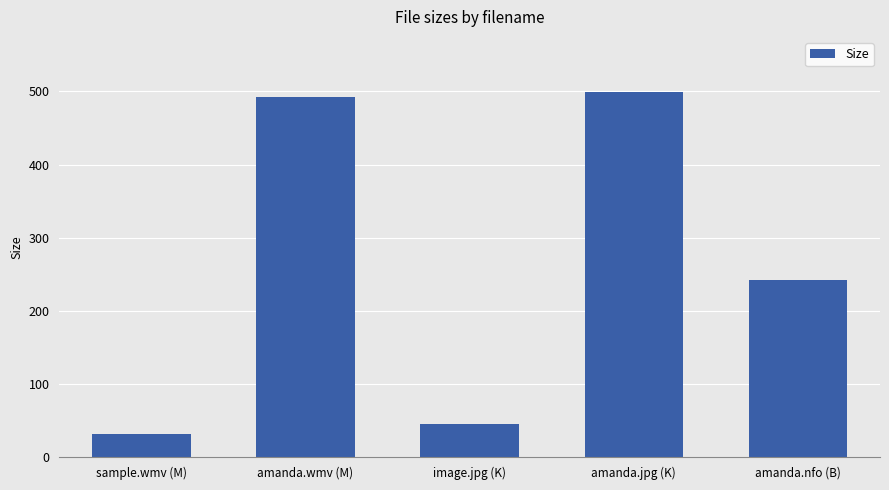

Are the bars horizontal?

No